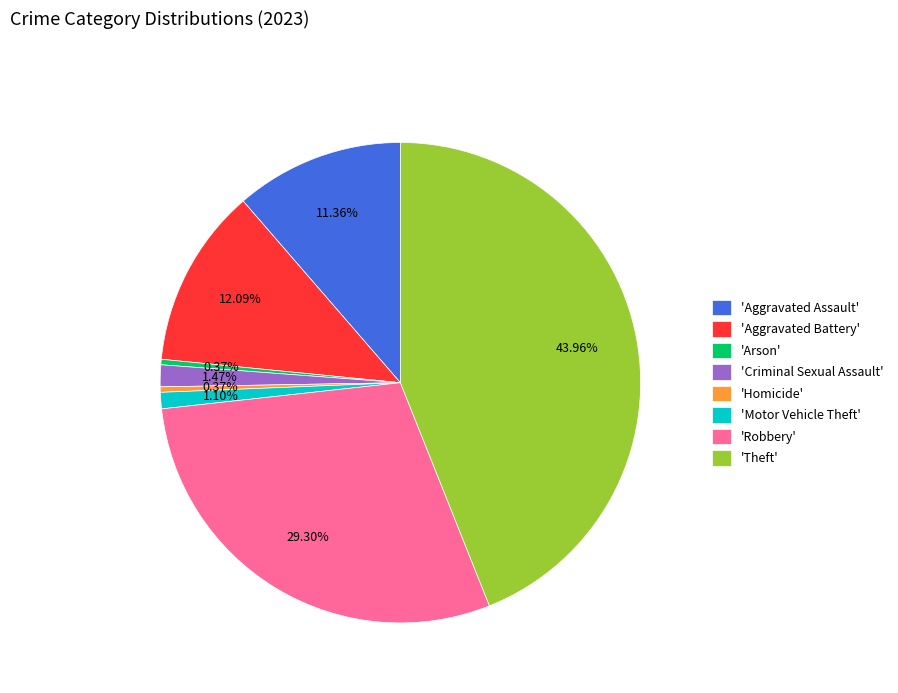

What is the ratio of the value at 'Theft' to the value at 'Motor Vehicle Theft'?

40.0